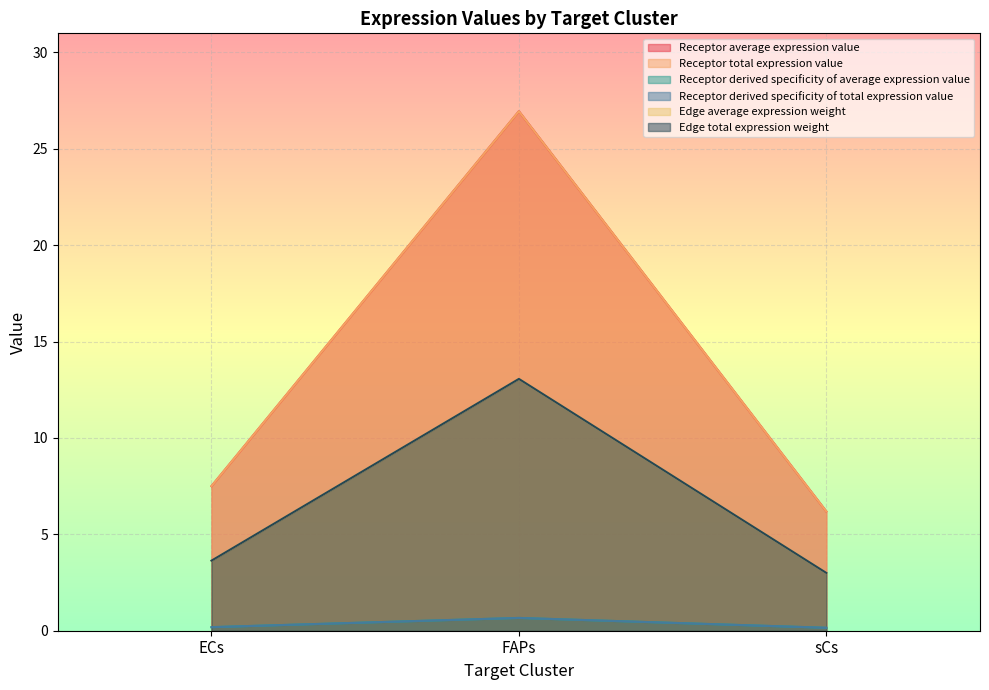

Count the number of data series in this chart.

6